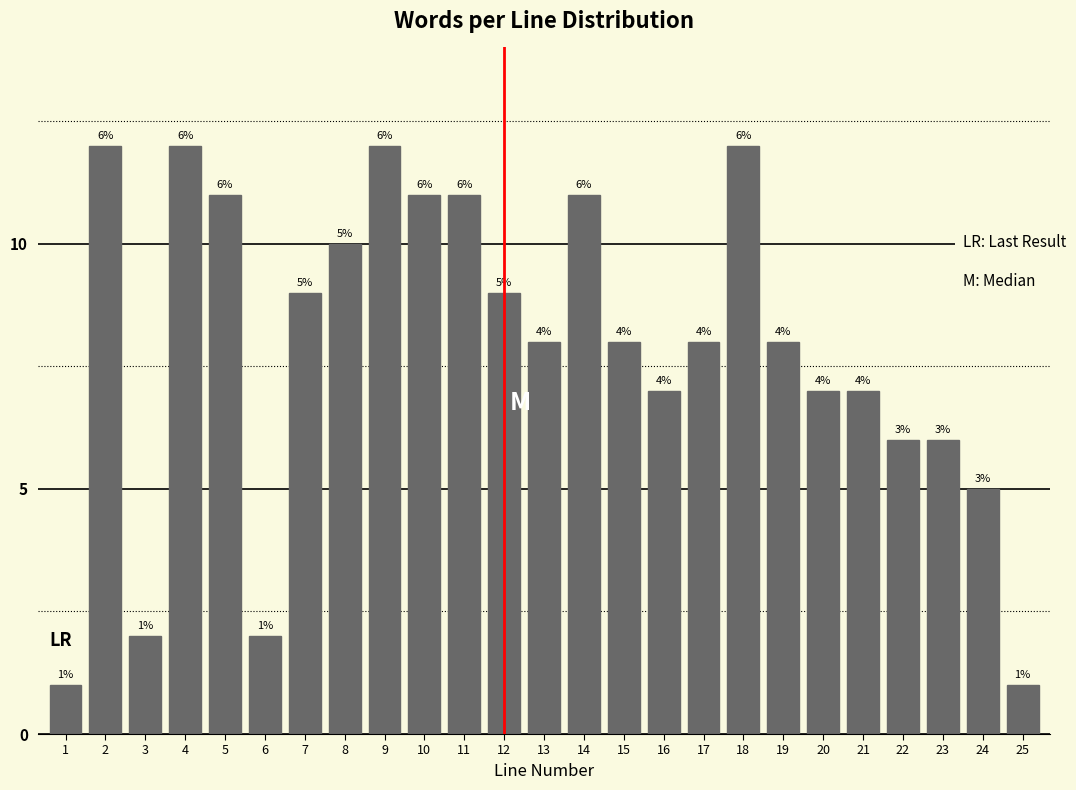

Reading left to right, list all the values displayed in this chart.

1	12	2	12	11	2	9	10	12	11	11	9	8	11	8	7	8	12	8	7	7	6	6	5	1